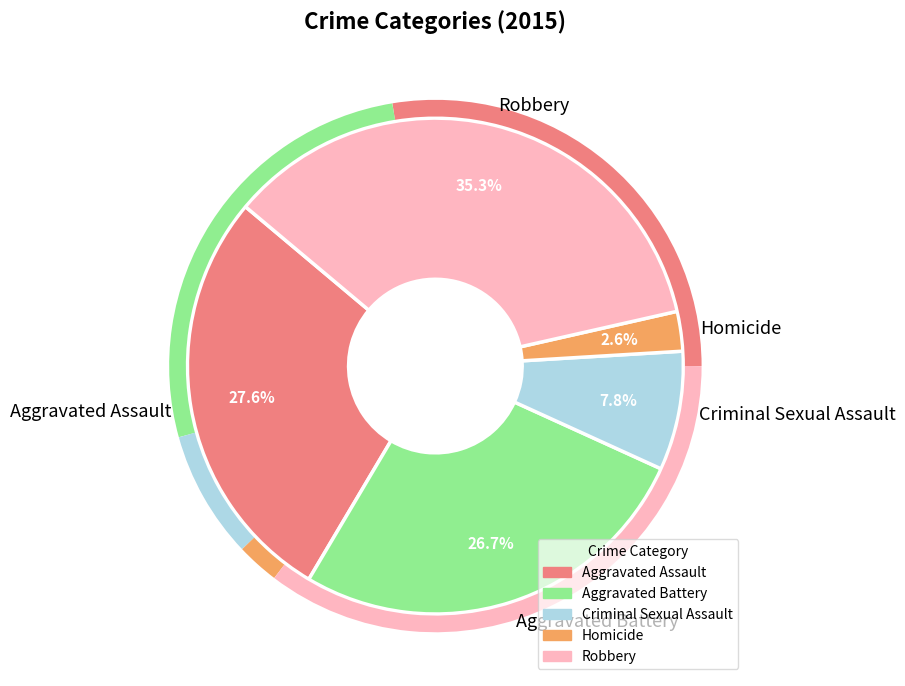

Rank the categories by value from highest to lowest.

Robbery, Aggravated Assault, Aggravated Battery, Criminal Sexual Assault, Homicide